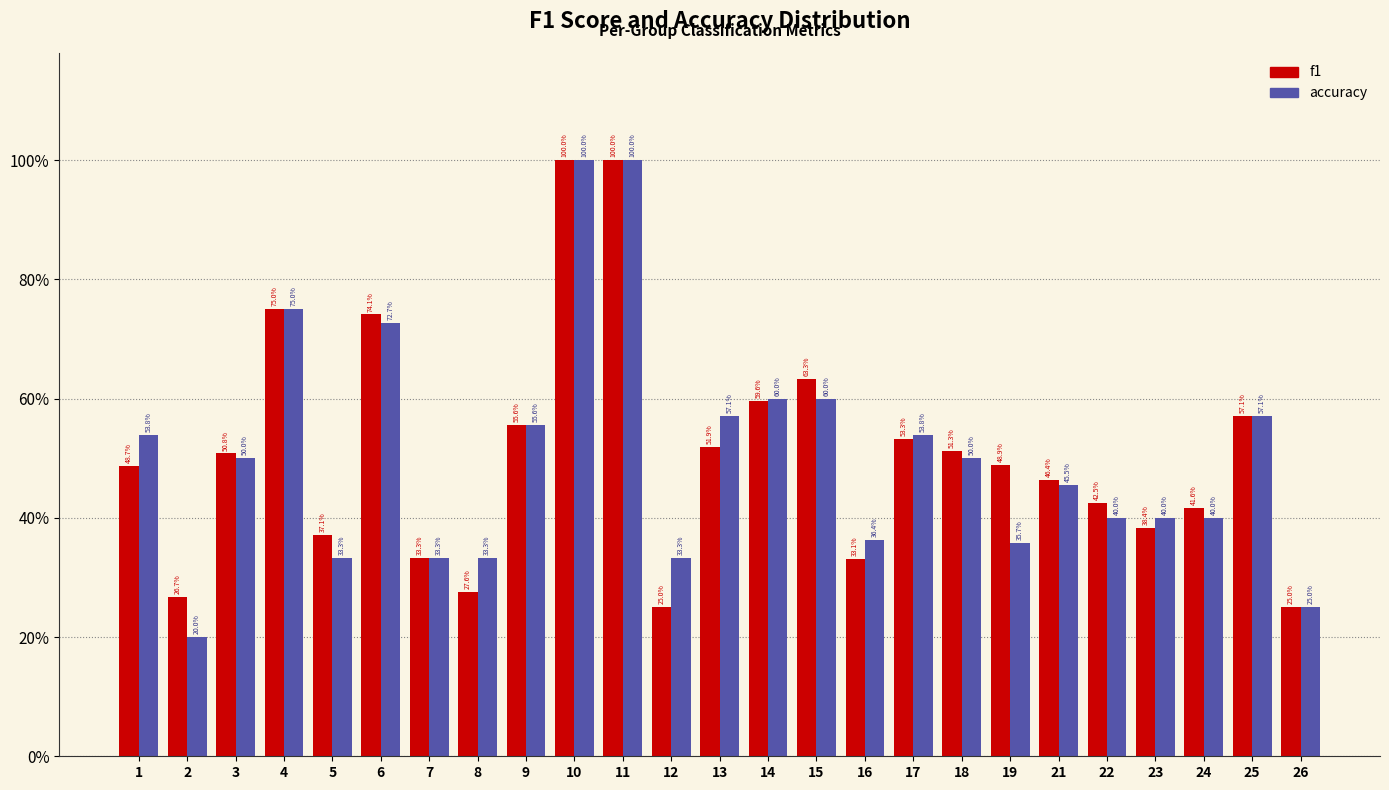

Are the bars horizontal?

No